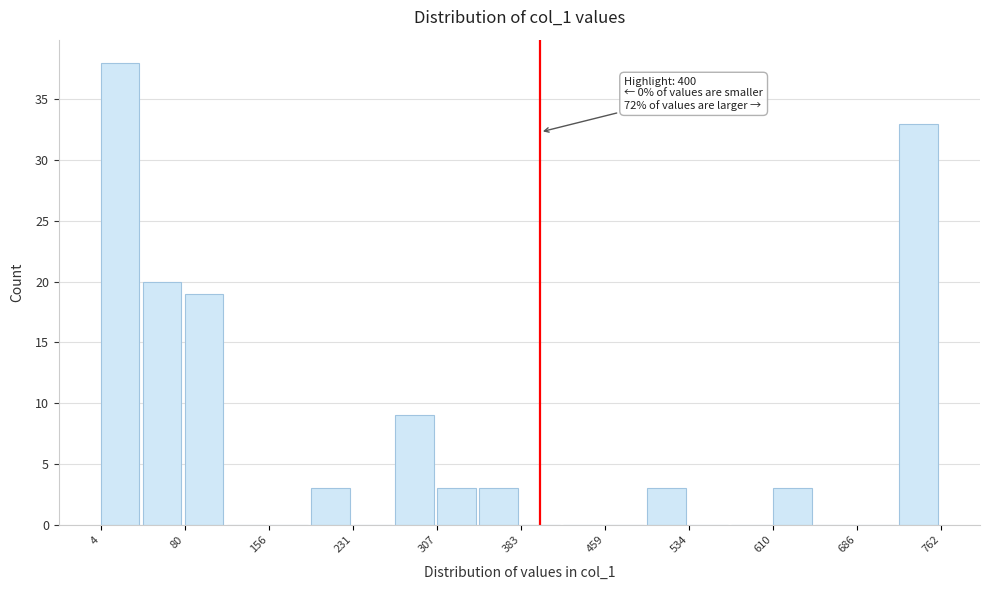

Read against the x-axis, roughly where is the centre of the tallest bar?

20